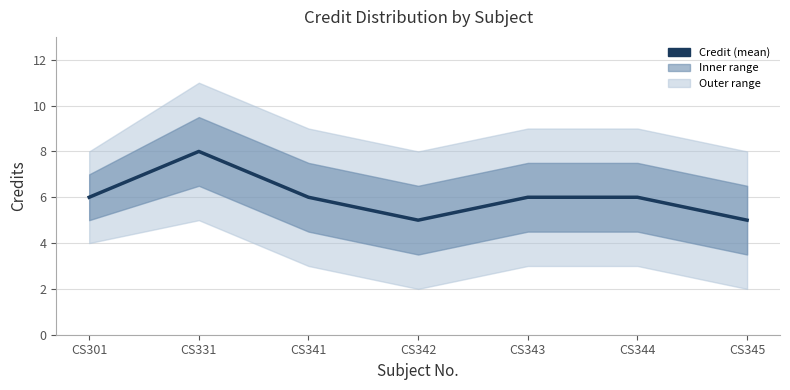

List the labels in order of value, smallest first.

CS342, CS345, CS301, CS341, CS343, CS344, CS331